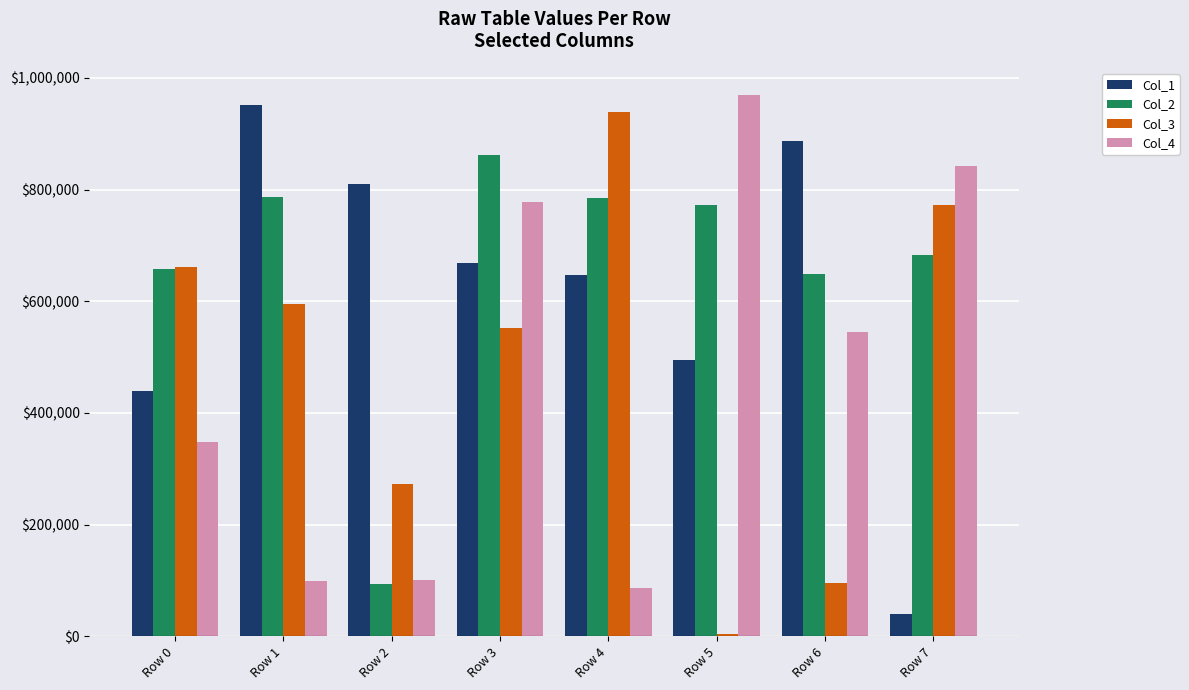

What is the maximum value shown in the chart?

969621